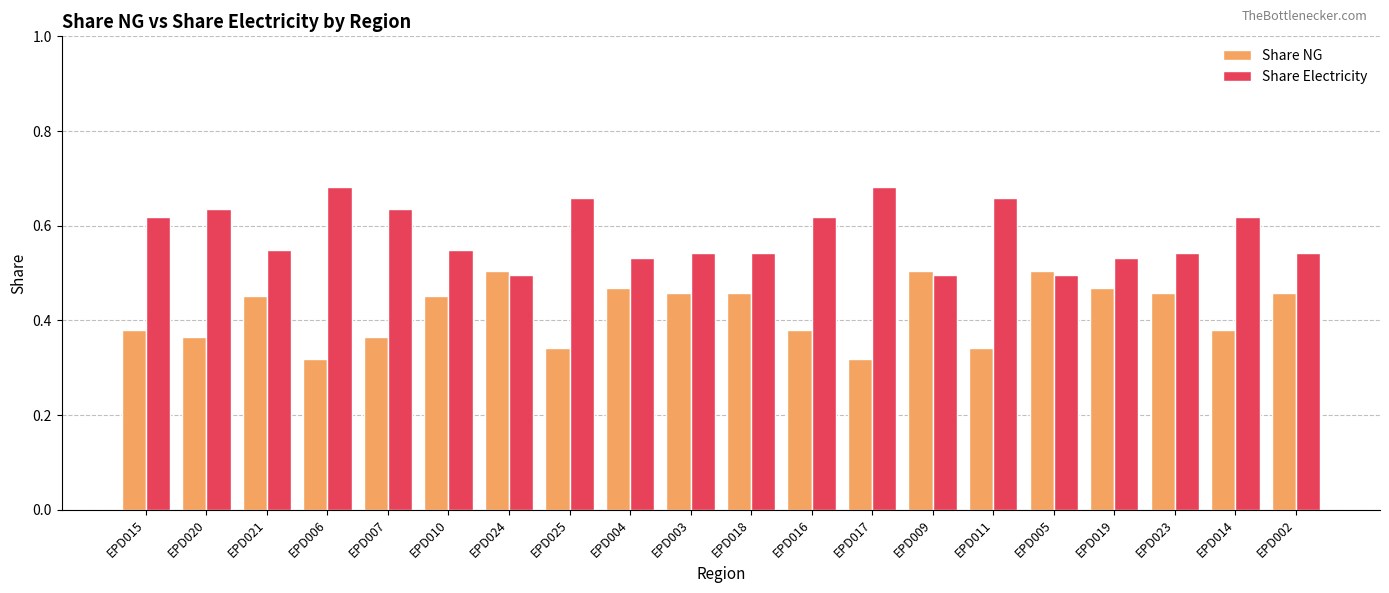

What is the sum of all Share NG values?

8.4